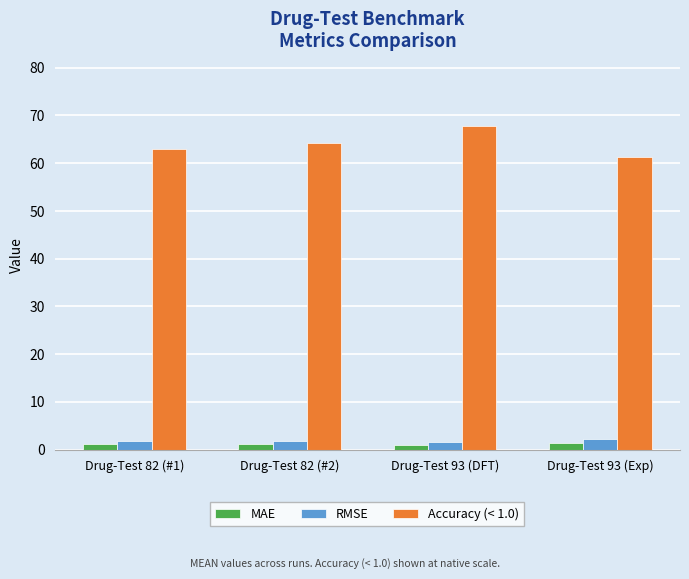

Is the value of RMSE at Drug-Test 82 (#1) greater than the value of Accuracy (< 1.0) at Drug-Test 93 (Exp)?

No